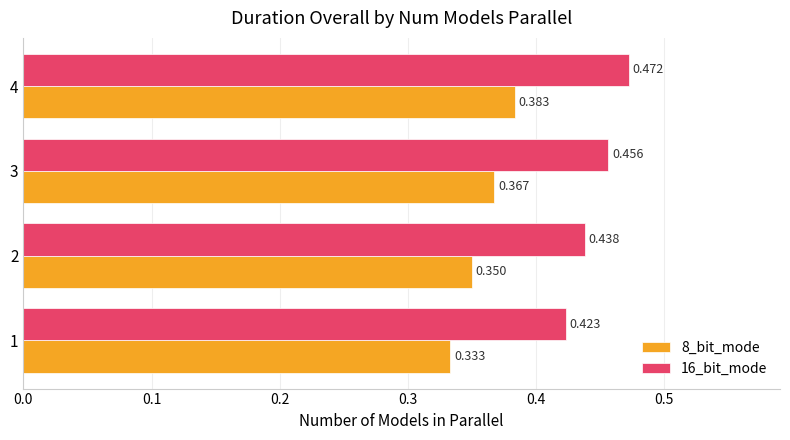

Which series has the largest total across all categories?

16_bit_mode